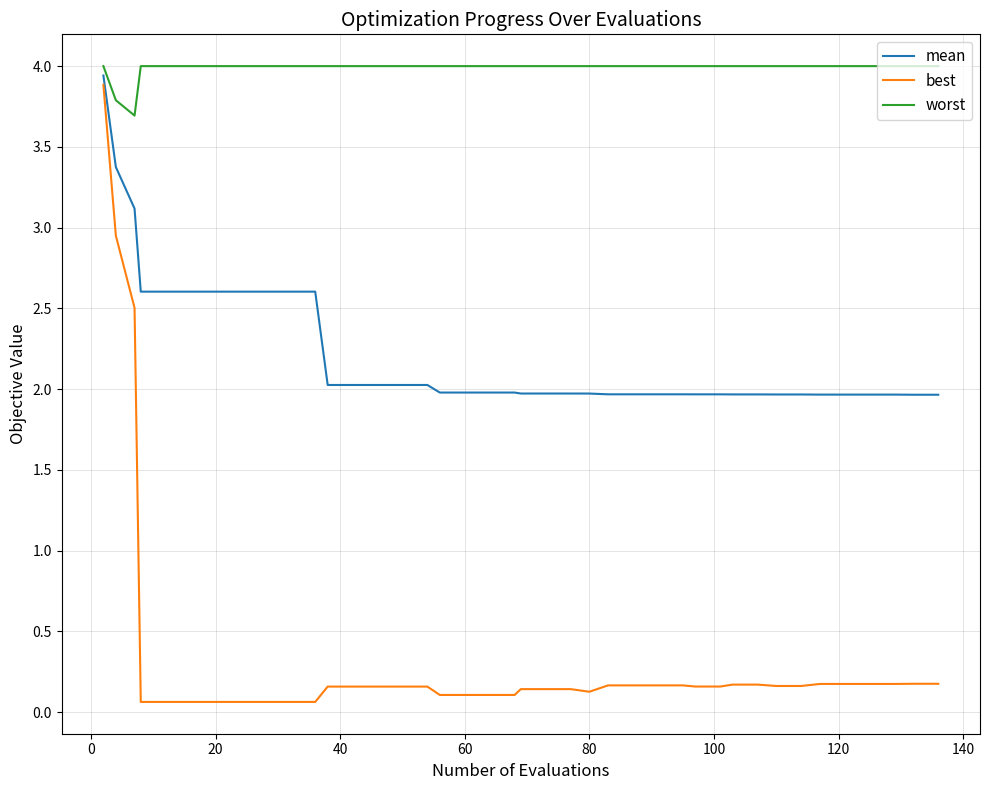

Rank the series by their average value, from lowest to highest.

best, mean, worst